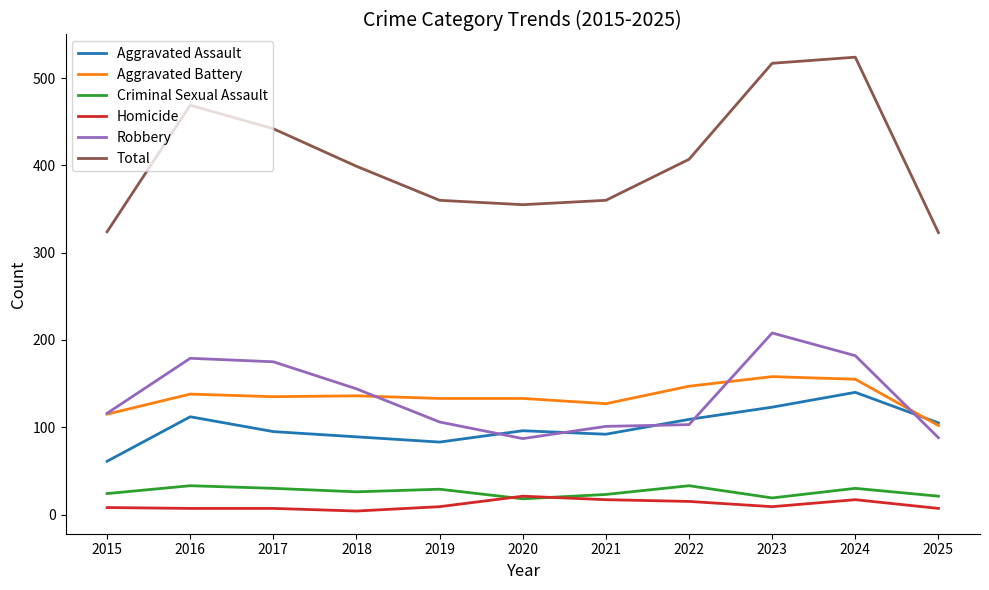

The Robbery series shows 179 at 2016. True or false?

True